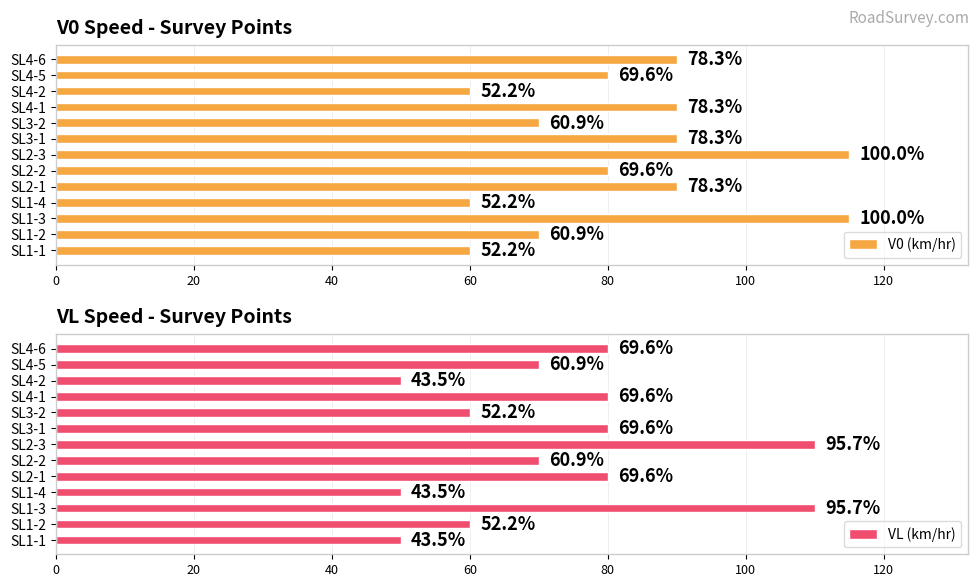

Does the chart contain stacked bars?

No